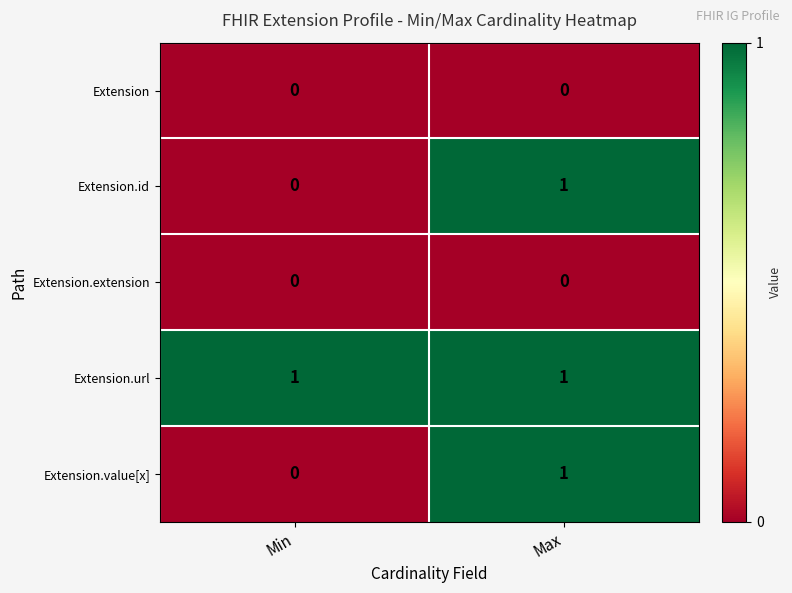

At which category is the sum across all series the highest?

Max